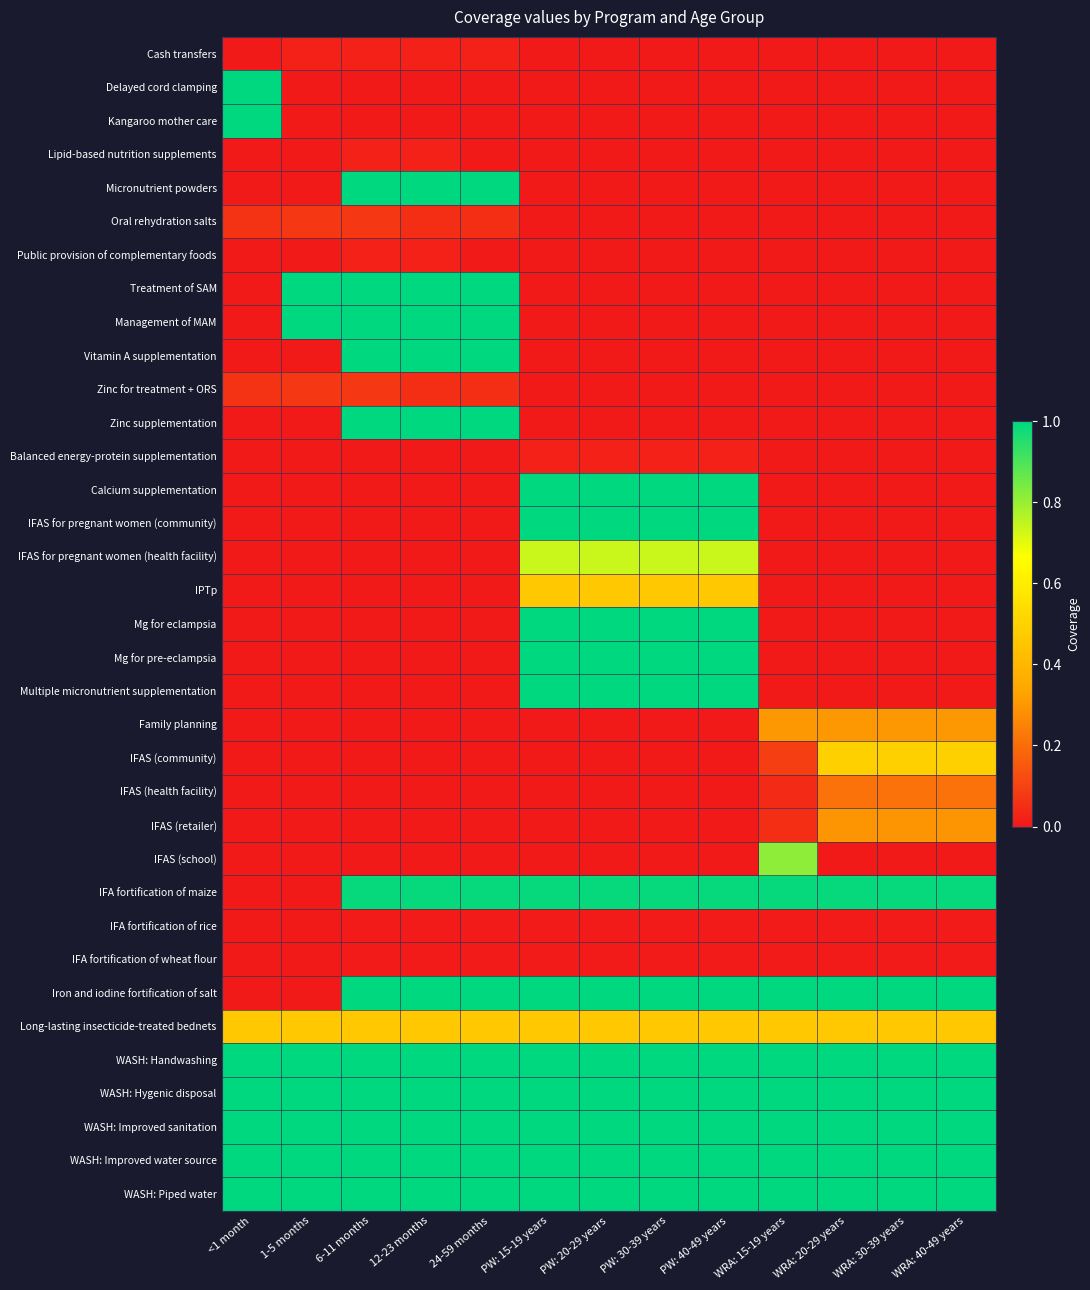

What is the spread (max minus min) of values at 24-59 months?

1.0